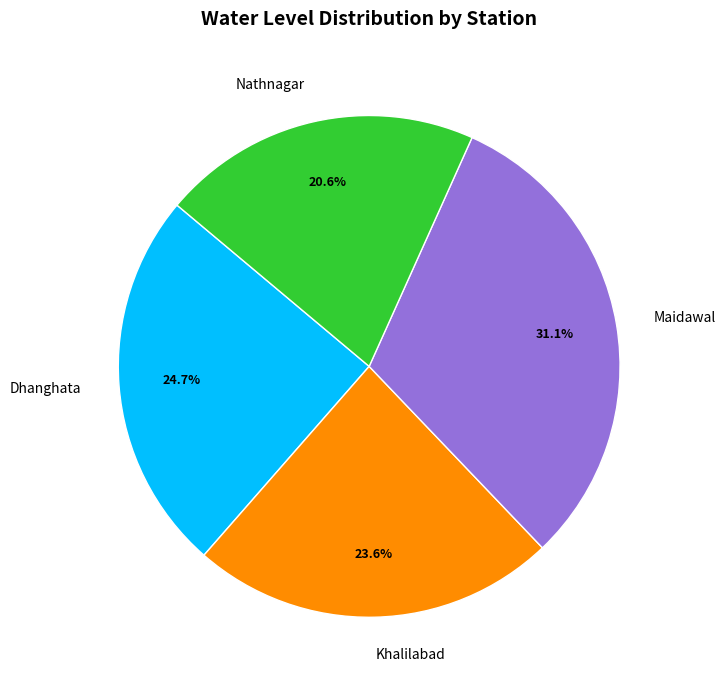

Approximately how many times larger is the value at Dhanghata compared to Maidawal?

0.8